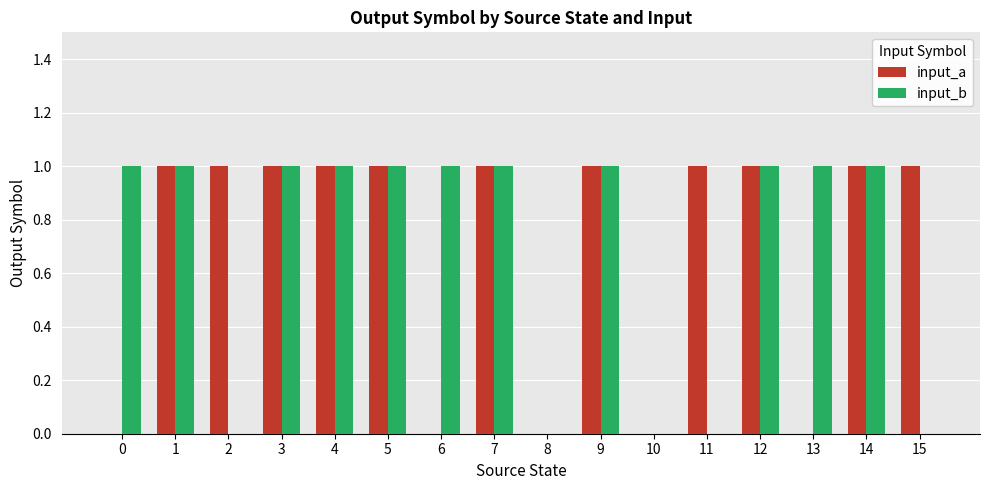

Count the number of data series in this chart.

2